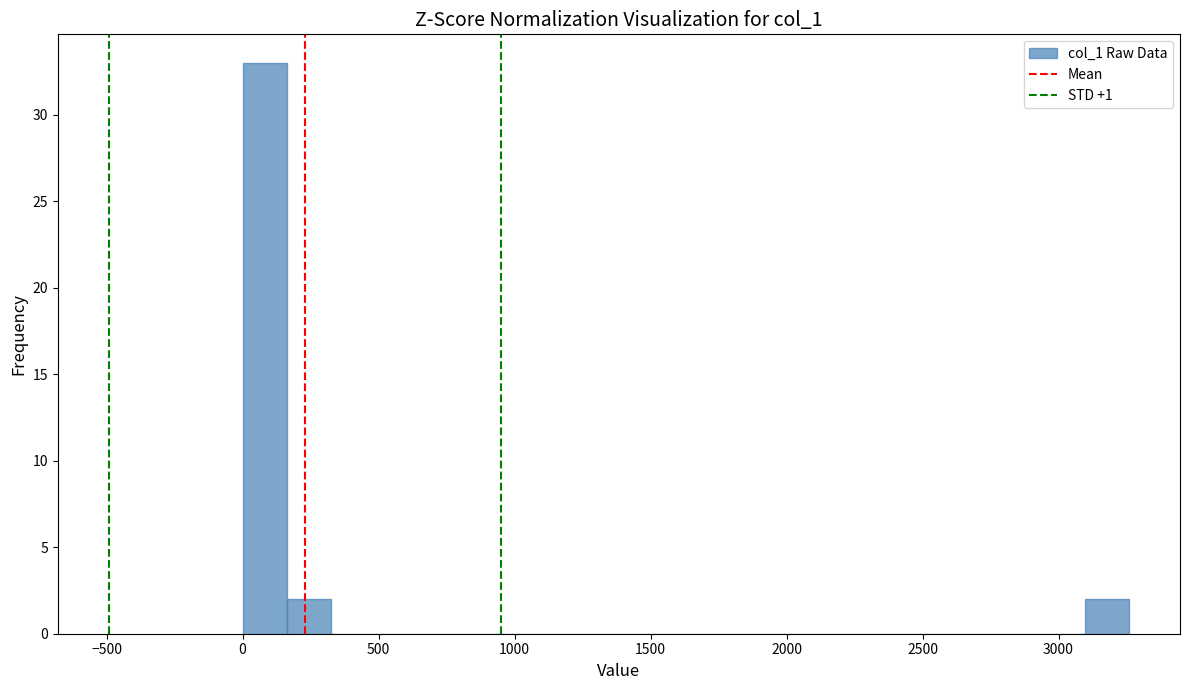

Around what value on the x-axis is the tallest bar? Give the approximate position of its centre, as read against the axis.

100